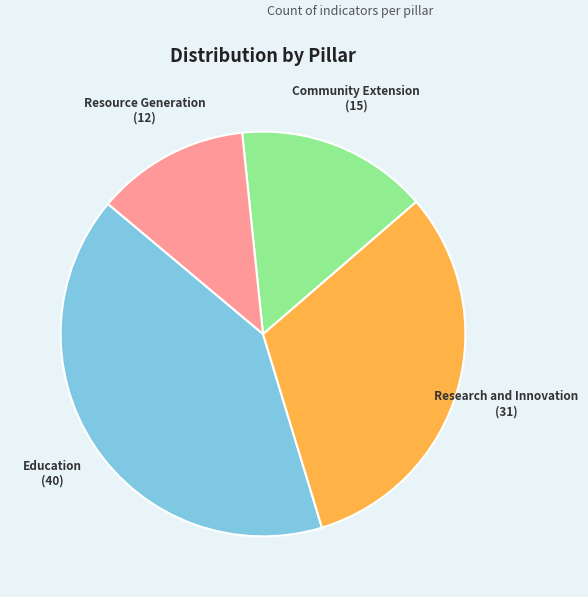

Which slice is the largest?

Education